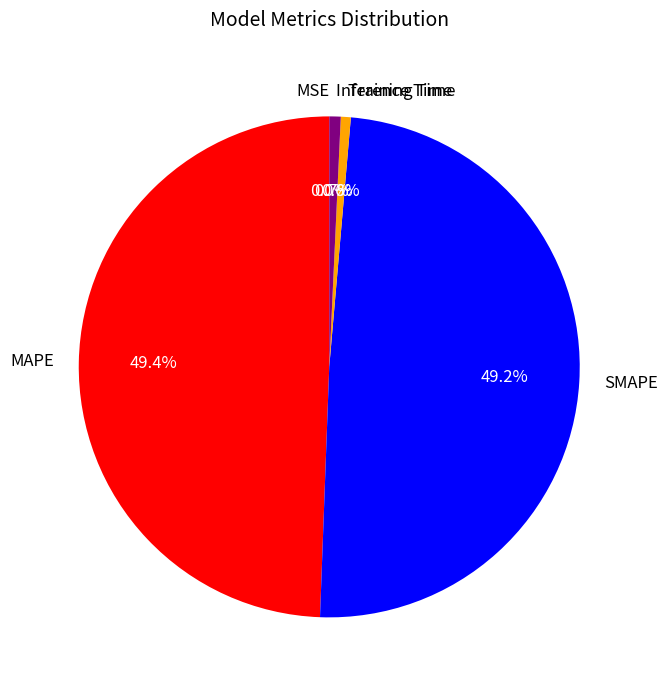

Do Inference Time and Training Time together represent more than half of the pie?

No